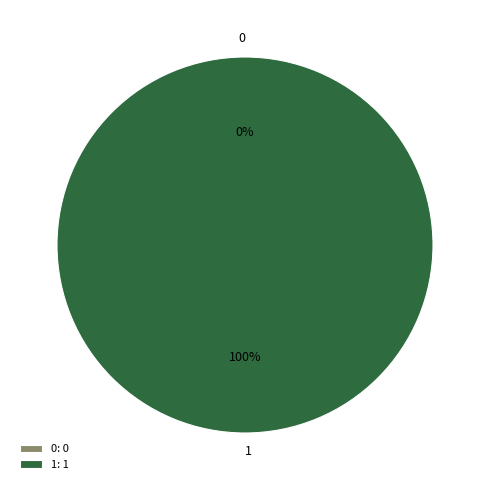

To the nearest percent, what is the combined percentage of 0 and 1?

100%